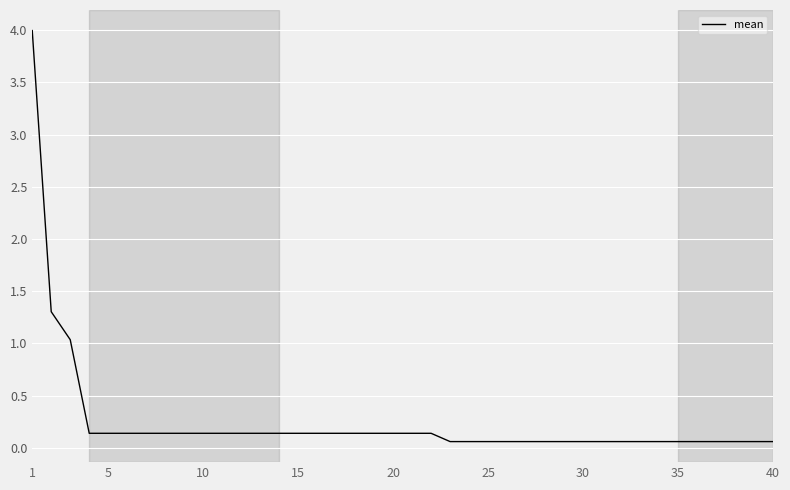

What is the greatest value displayed?

4.0